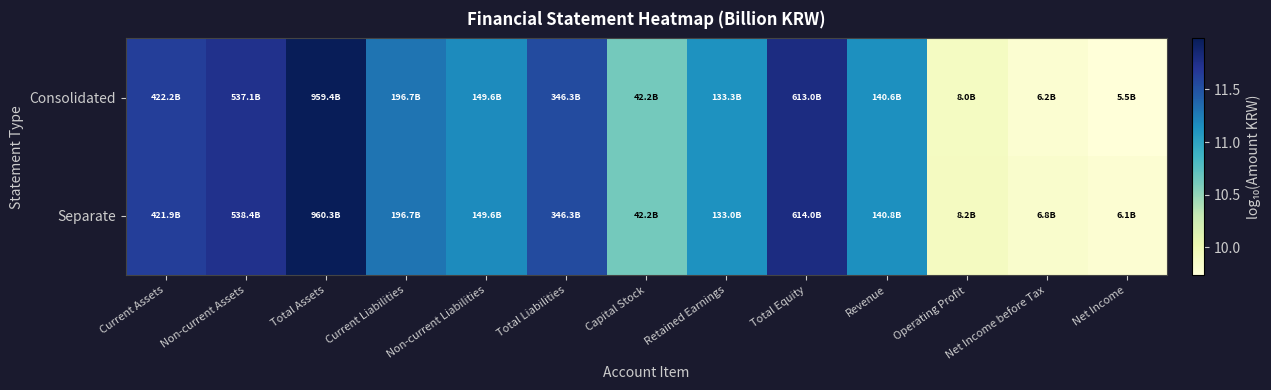

What is the maximum value shown in the chart?

12.0